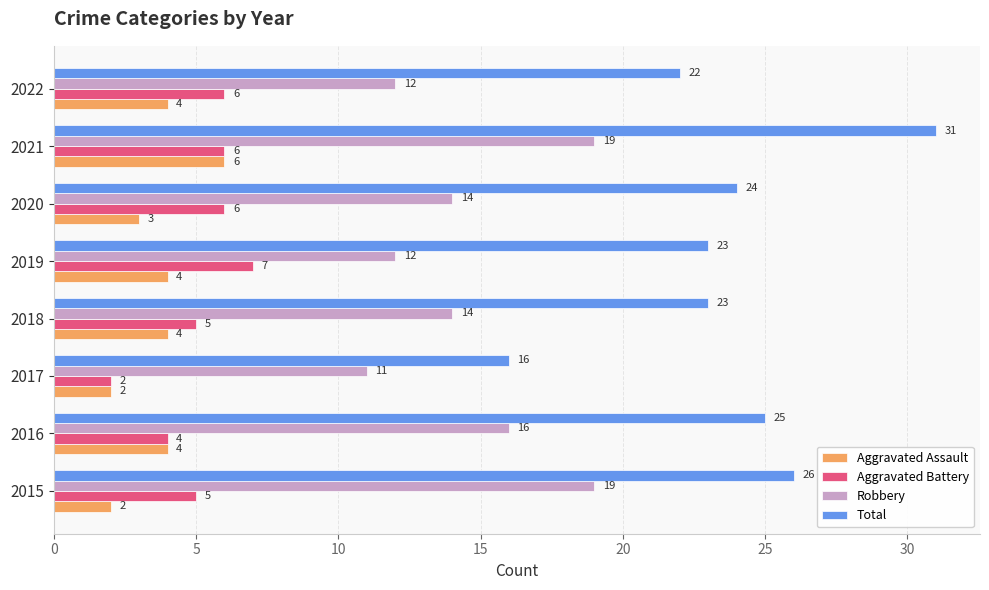

Which series has the largest total across all categories?

Total